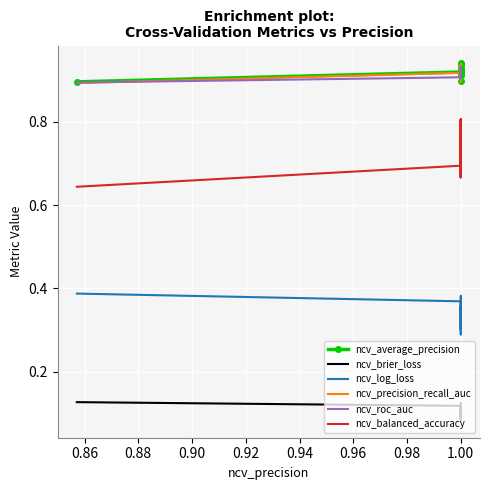

What is the label of the 8th point from the right?

1.00